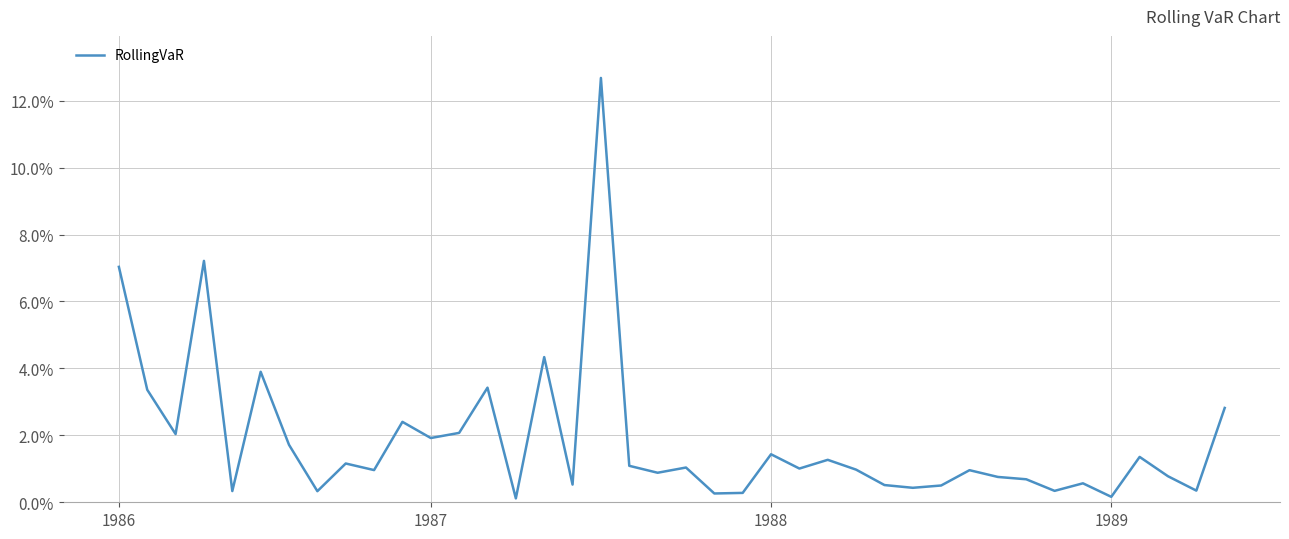

Reading left to right, what are all the values shown in this chart?

0.1	0.0	0.0	0.1	0.0	0.0	0.0	0.0	0.0	0.0	0.0	0.0	0.0	0.0	0.0	0.0	0.0	0.1	0.0	0.0	0.0	0.0	0.0	0.0	0.0	0.0	0.0	0.0	0.0	0.0	0.0	0.0	0.0	0.0	0.0	0.0	0.0	0.0	0.0	0.0